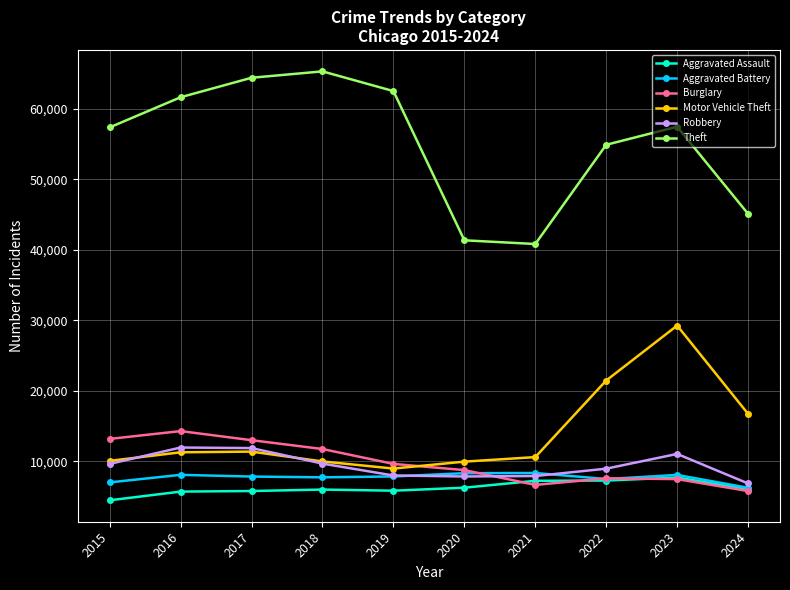

Does the chart have visible grid lines?

Yes